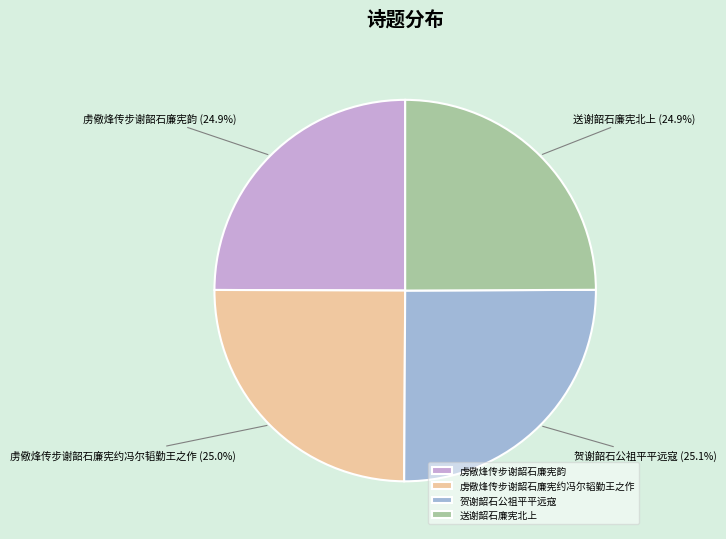

How many slices are in this pie chart?

4